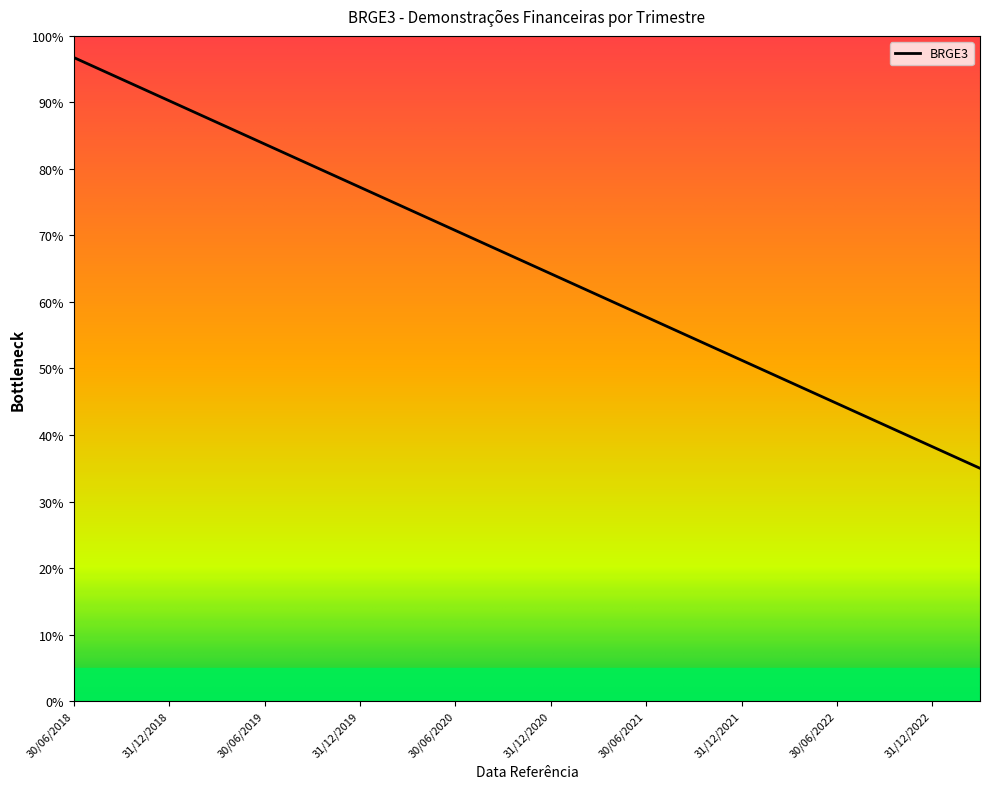

What is the maximum value shown in the chart?

96.8